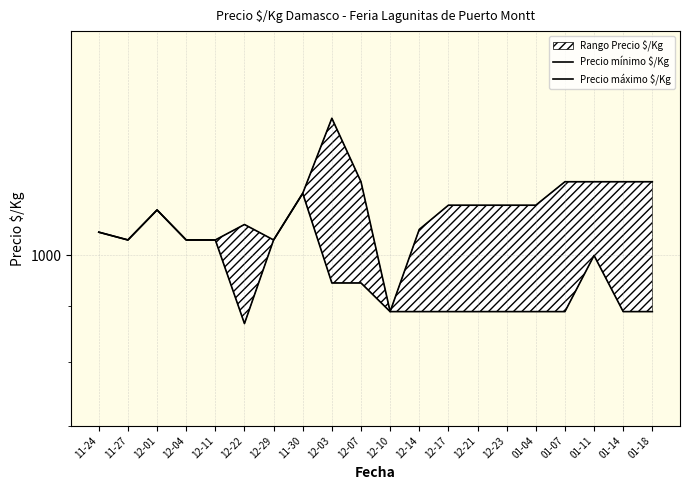

True or false: Precio máximo $/Kg and Precio mínimo $/Kg intersect in this chart.

False